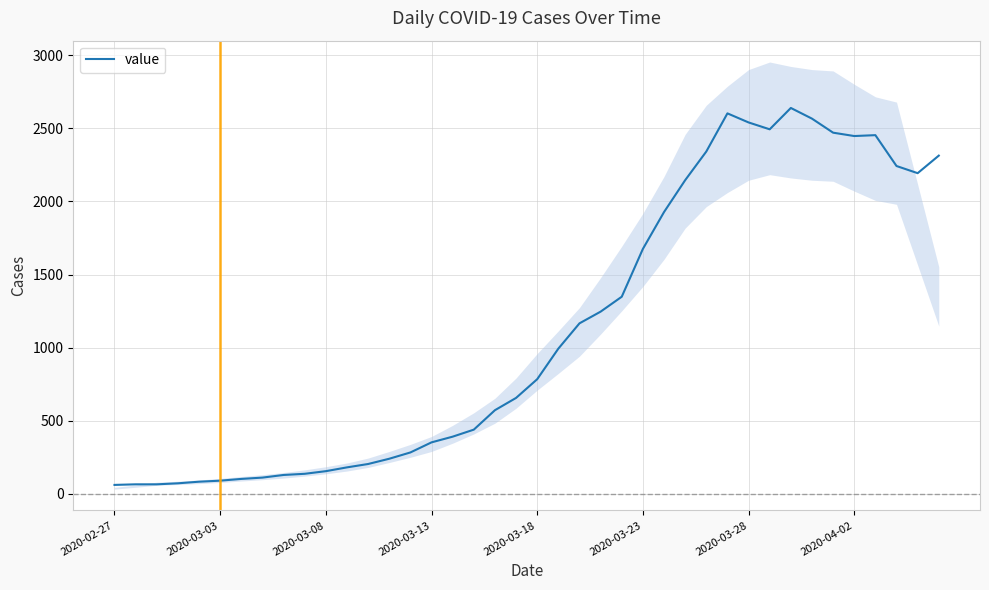

What position from the right is 2020-03-18?

20